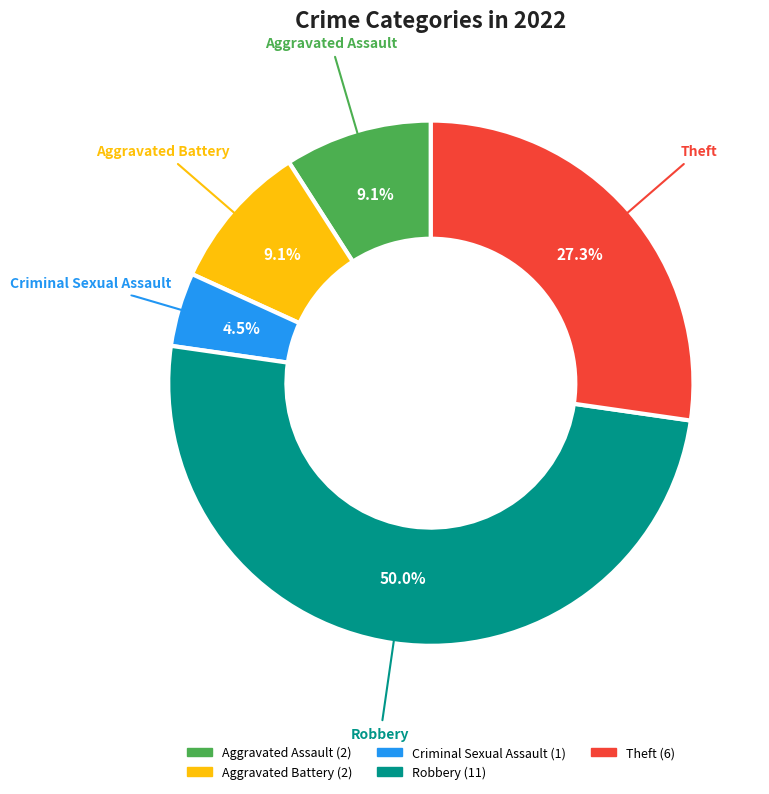

What is the smallest slice in the pie chart?

Criminal Sexual Assault